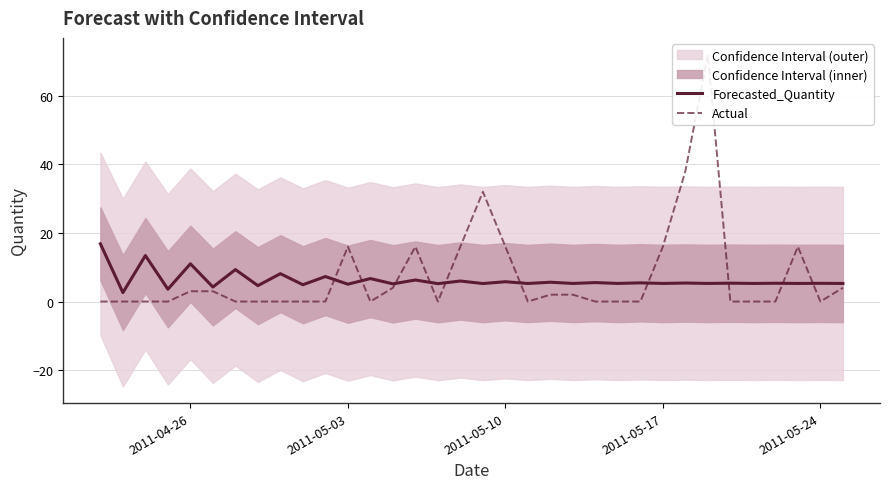

At which label does Actual reach its minimum?

2011-04-26